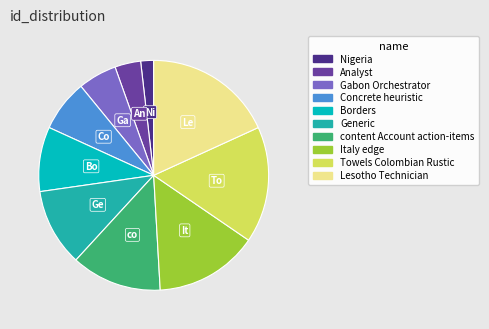

Is it true that Towels Colombian Rustic is 6% of the pie?

False